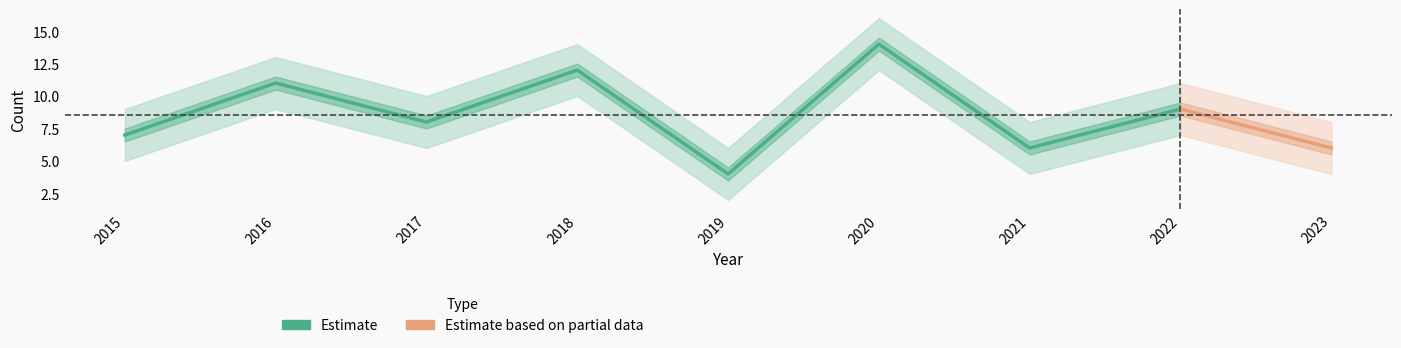

Does the chart display data point markers on the line(s)?

No